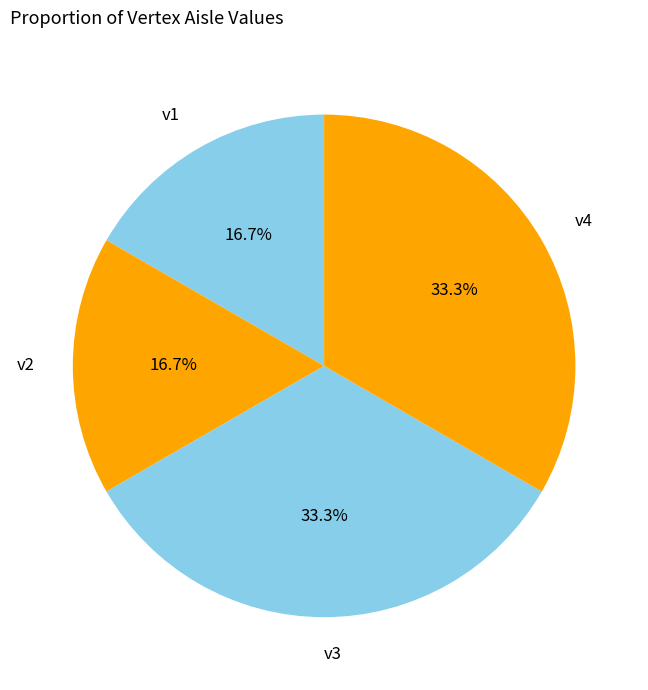

Approximately how many times larger is the value at v2 compared to v4?

0.5